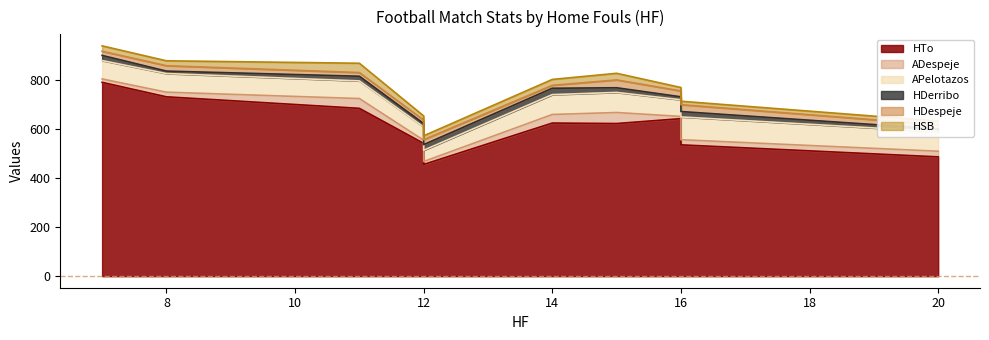

True or false: HTo and ADespeje cross at least once.

False